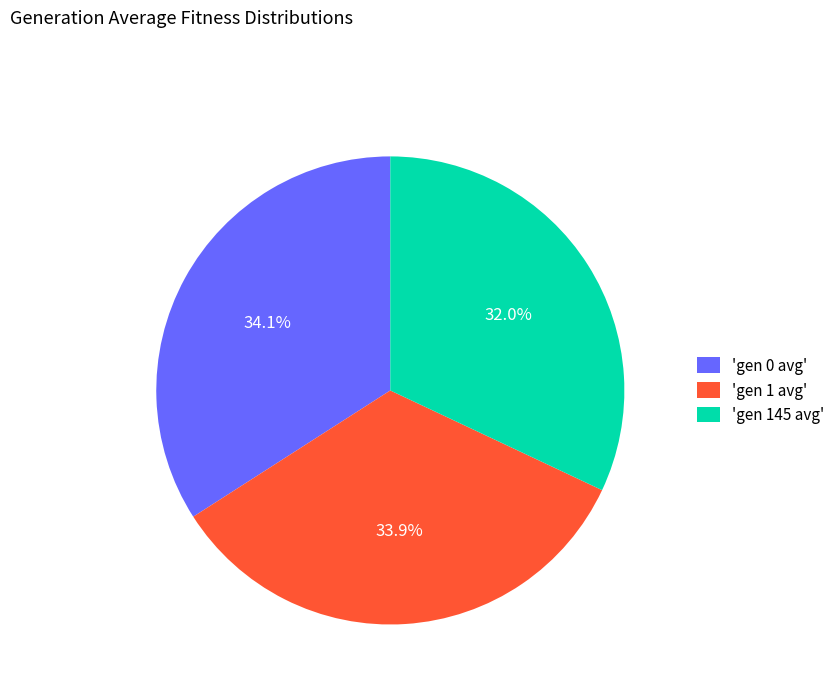

Which slice is the smallest?

'gen 145 avg'